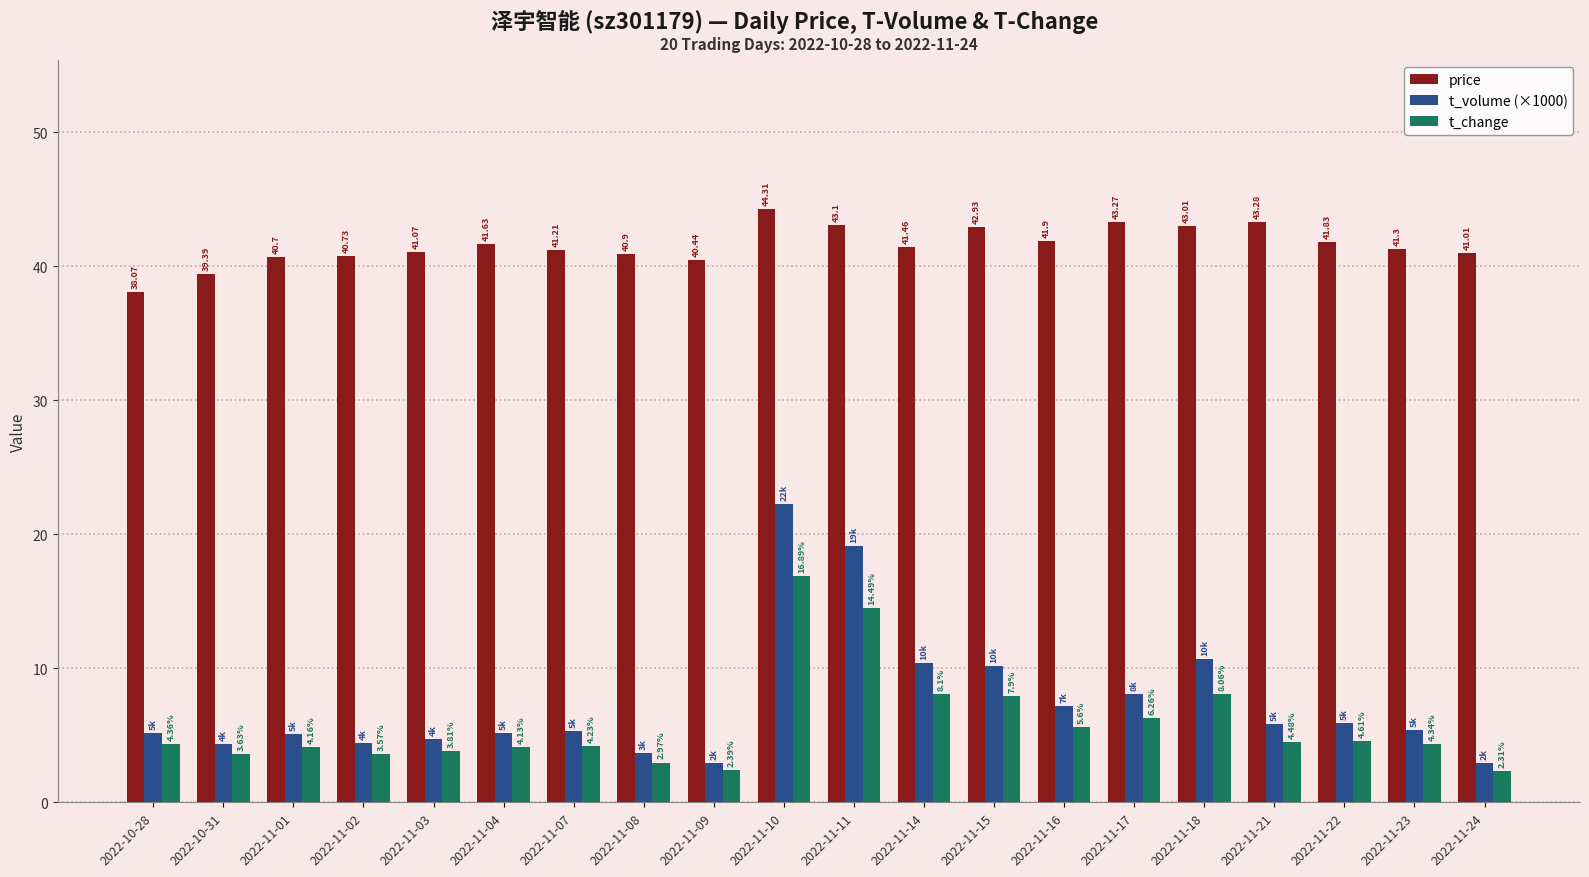

How many bars are there in total?

60